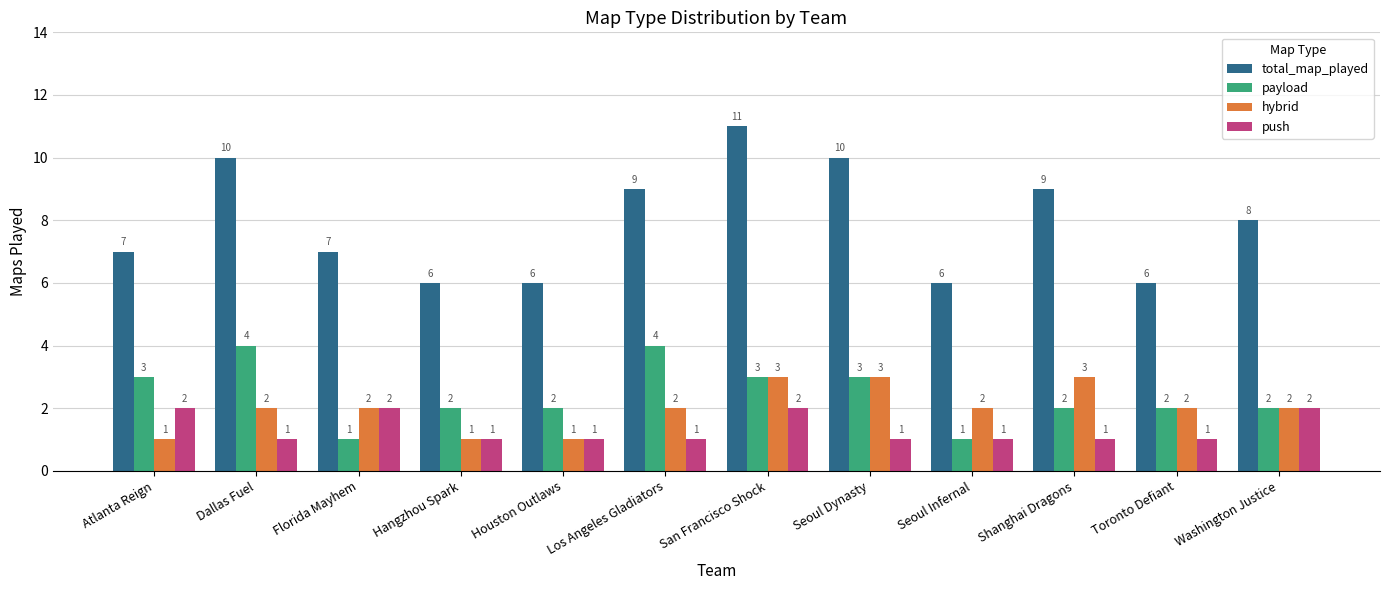

How many distinct data groups are displayed?

4